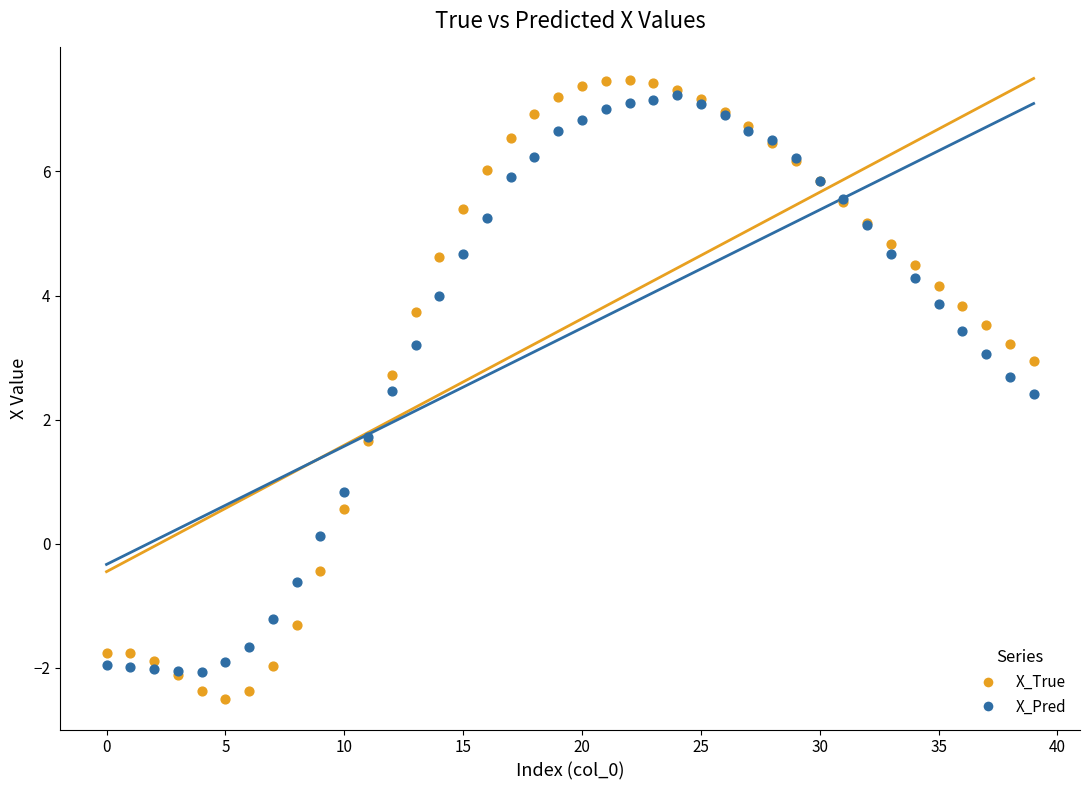

Which series has the largest Y range (max minus min)?

X_True